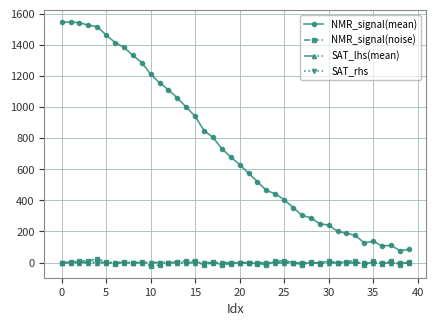

What is the value of the NMR_signal(mean) point at the 24th from the left?

464.7